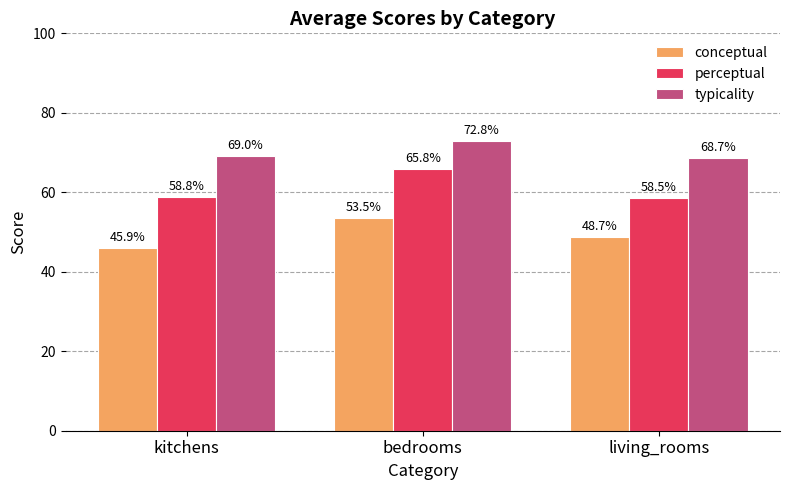

Reading left to right, transcribe all the data shown in this chart.

conceptual: kitchens=45.9	bedrooms=53.5	living_rooms=48.7
perceptual: kitchens=58.8	bedrooms=65.8	living_rooms=58.5
typicality: kitchens=69.0	bedrooms=72.8	living_rooms=68.7